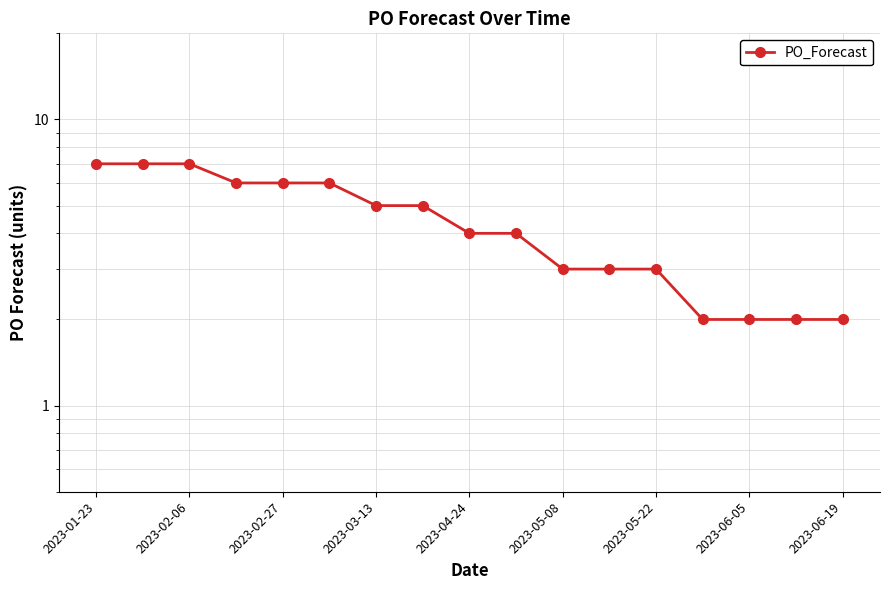

Does the chart have visible grid lines?

Yes